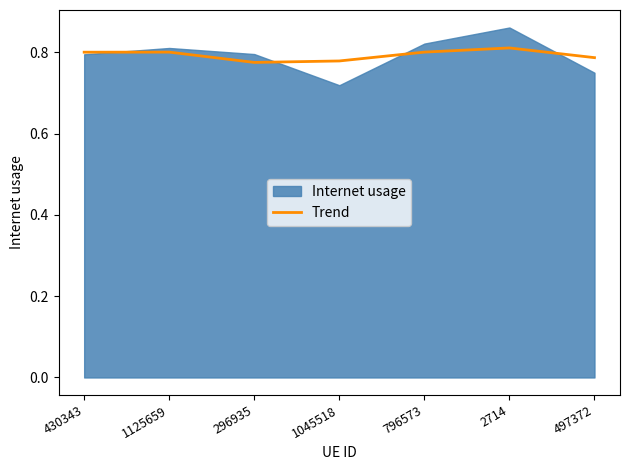

Is it true that Trend equals 1.4 at 796573?

False